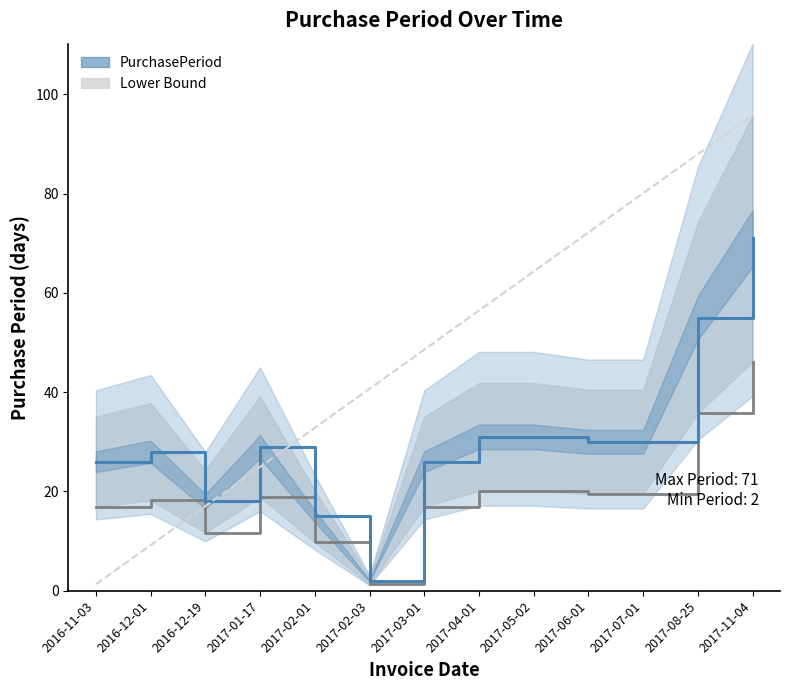

True or false: PurchasePeriod and Lower Bound cross at least once.

False